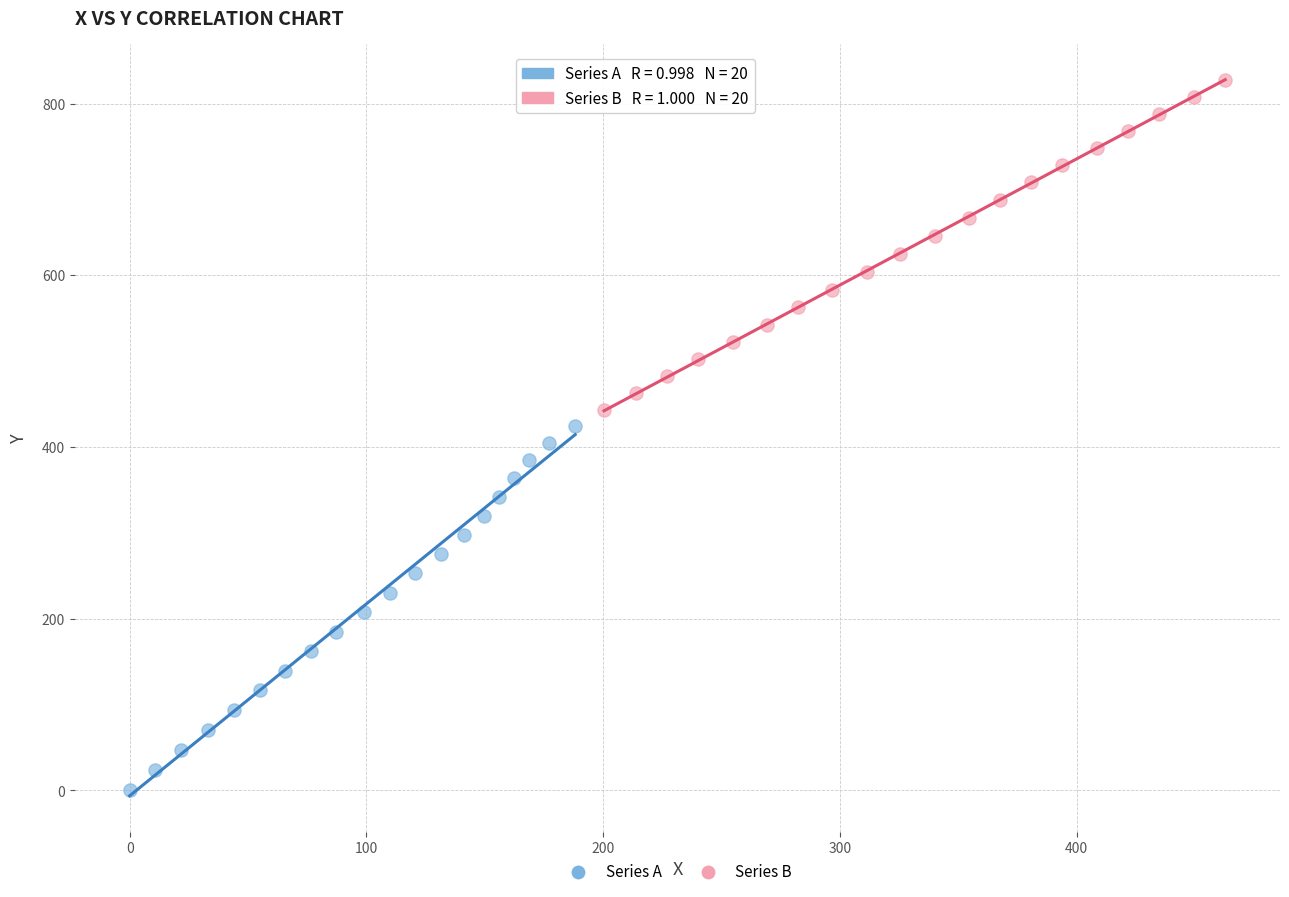

What are all the series names shown in the legend?

Series A, Series B